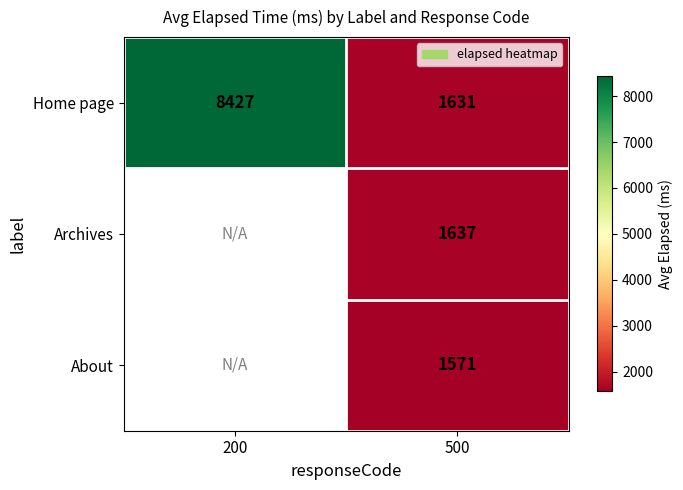

What is the maximum value shown in the chart?

8427.0